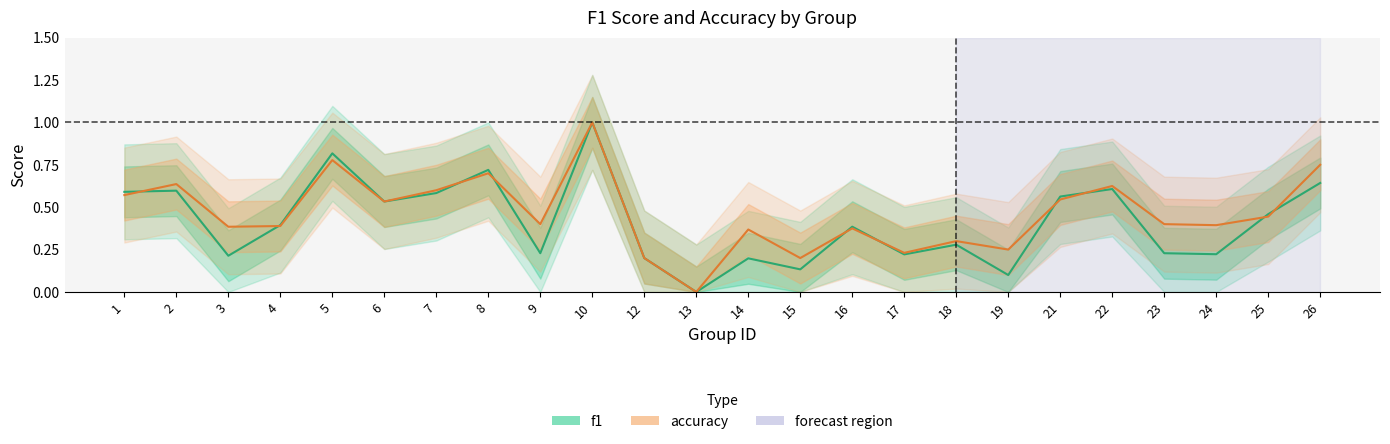

At which category is the sum across all series the highest?

10